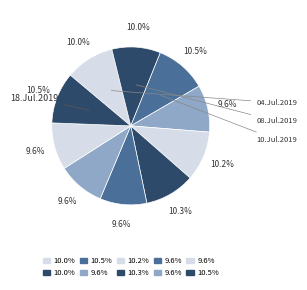

How many segments does this pie chart have?

10